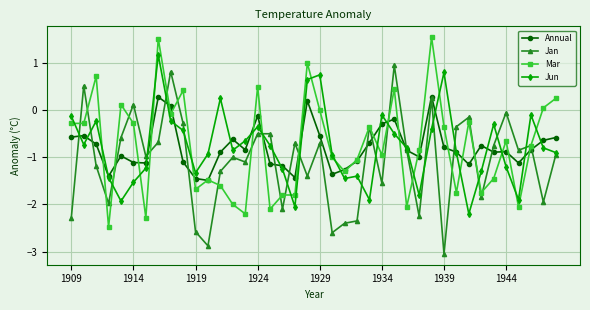

True or false: Jun and Mar intersect in this chart.

True